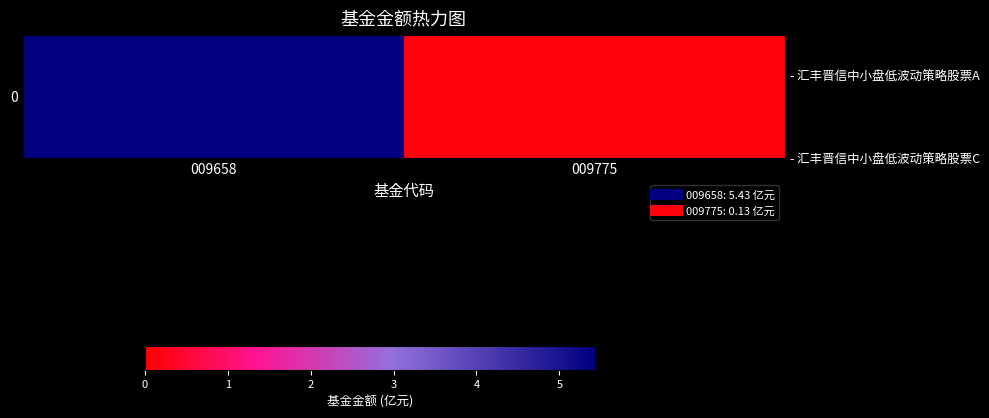

Which label corresponds to the smallest value in the chart?

009775